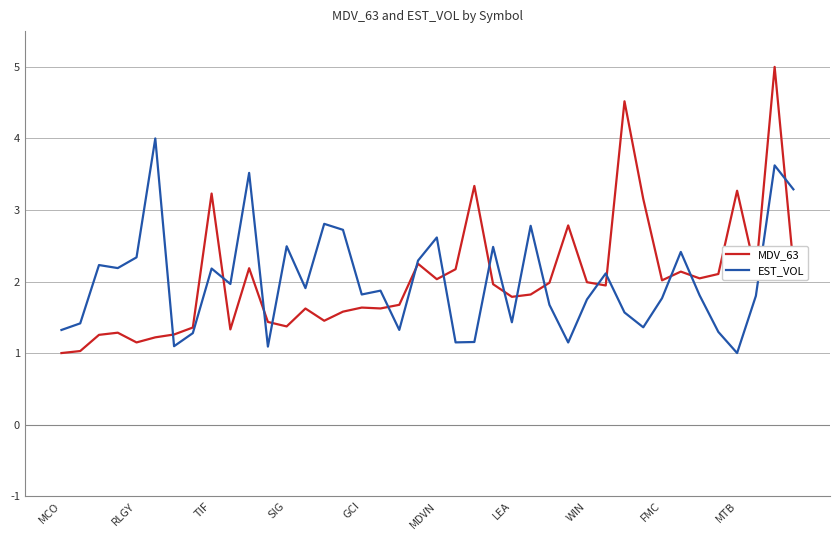

How many intersections are there between MDV_63 and EST_VOL?

16